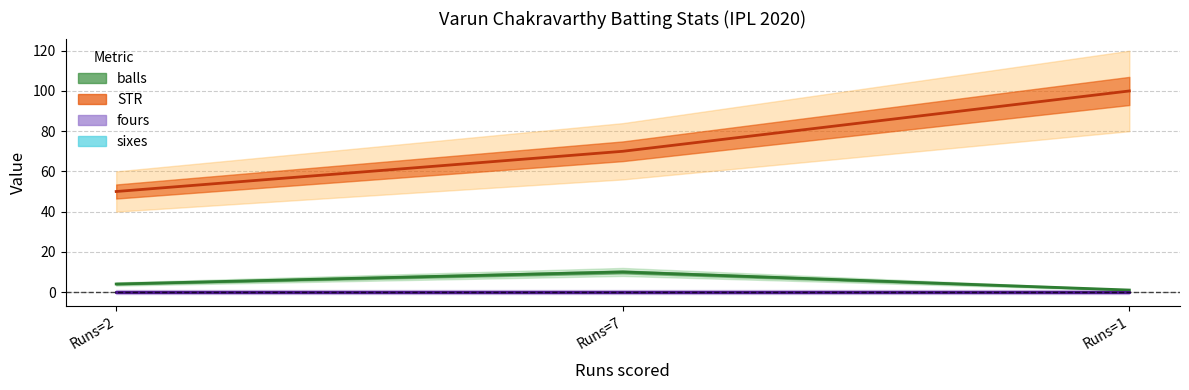

What is the difference between the maximum and minimum values in the balls series?

9